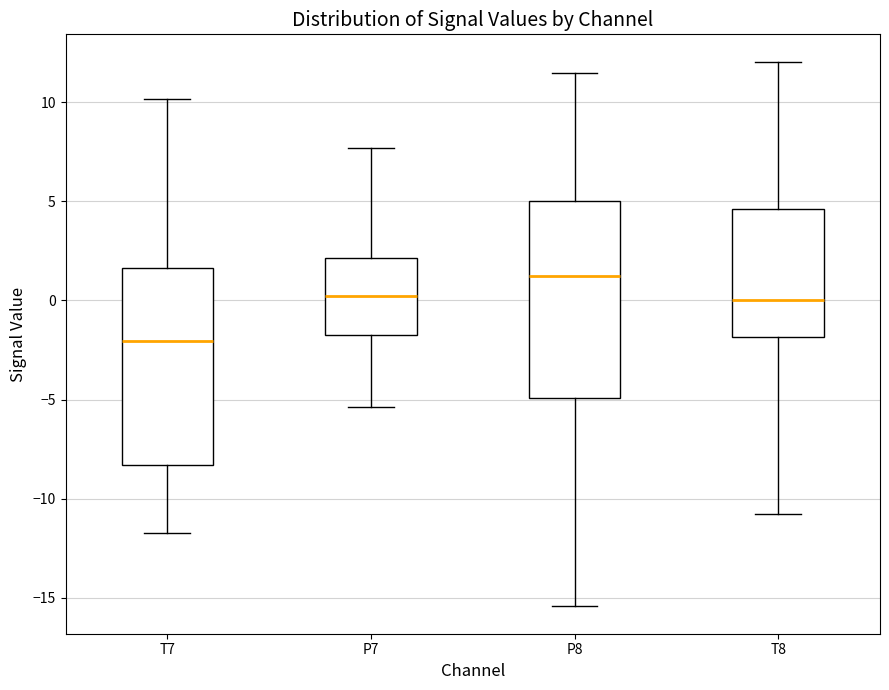

Which box has the lowest median line?

T7